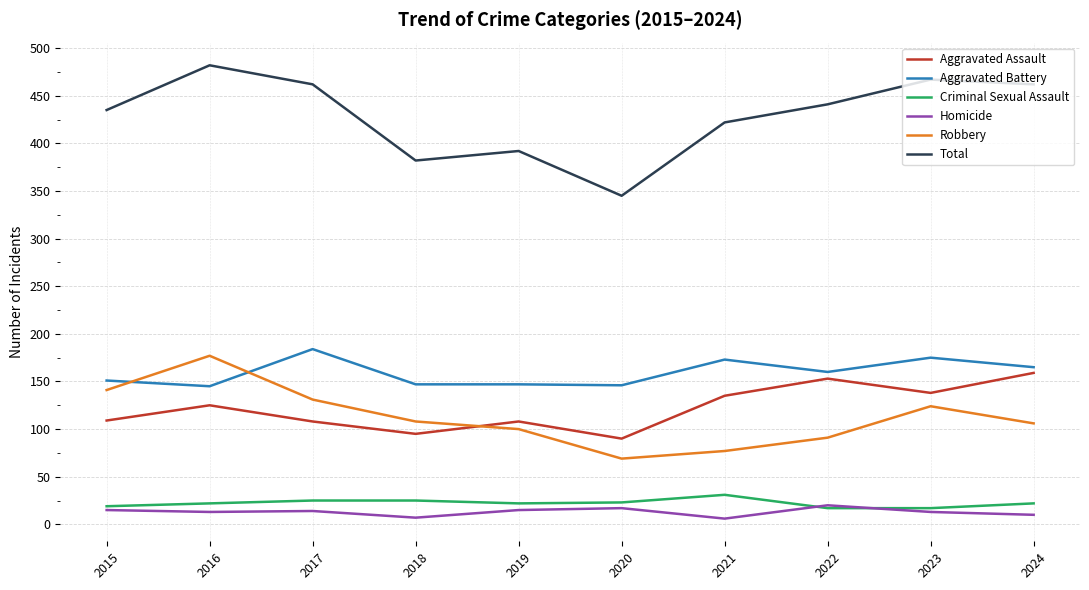

True or false: Aggravated Assault and Total cross at least once.

False